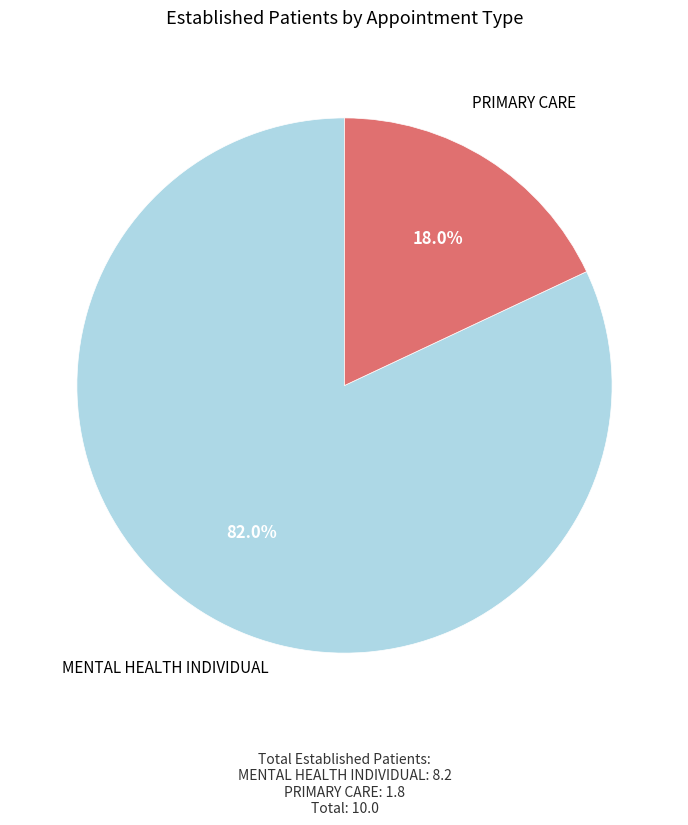

What percentage is the MENTAL HEALTH INDIVIDUAL slice, to the nearest percent?

82%